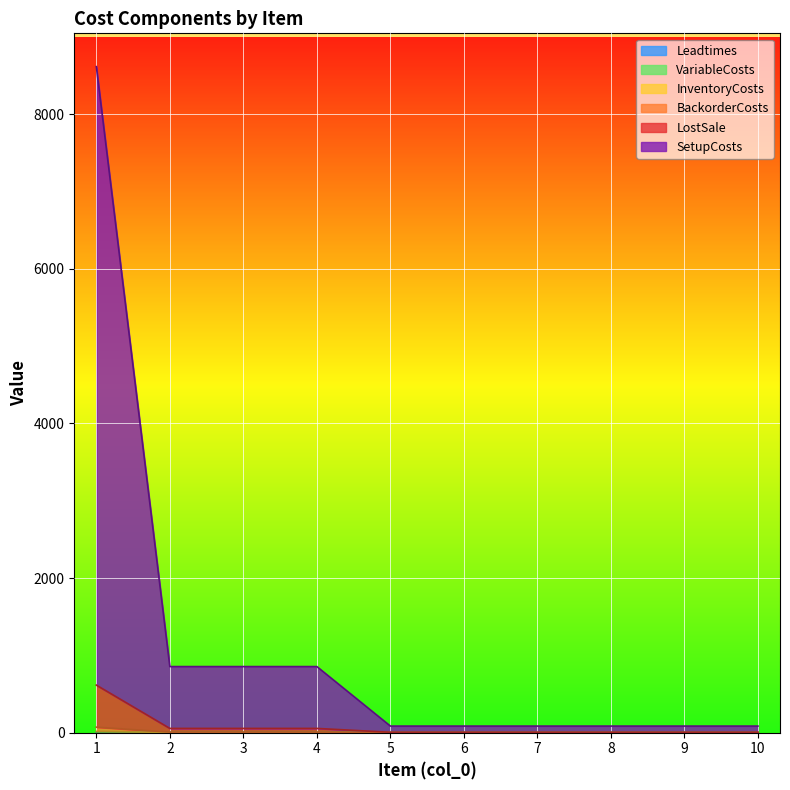

At which label is LostSale closest to 9?

2